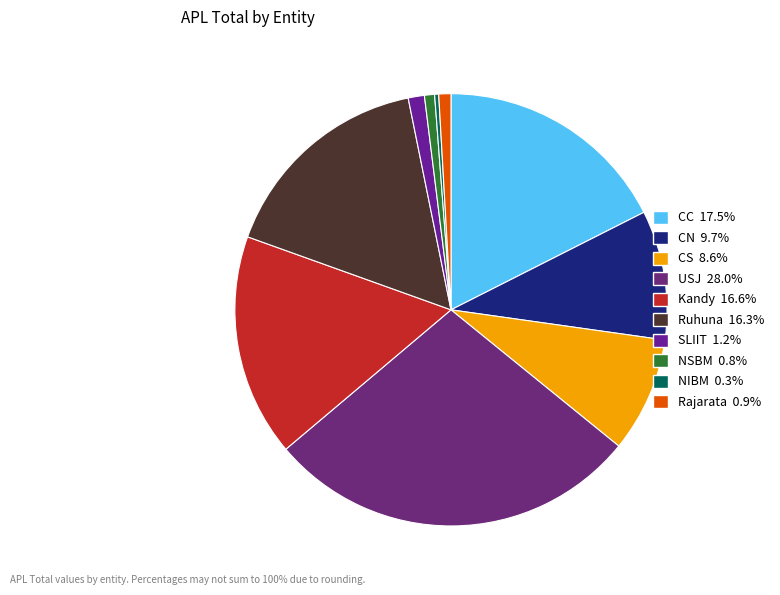

Approximately how many times larger is the value at Ruhuna compared to Rajarata?

18.0